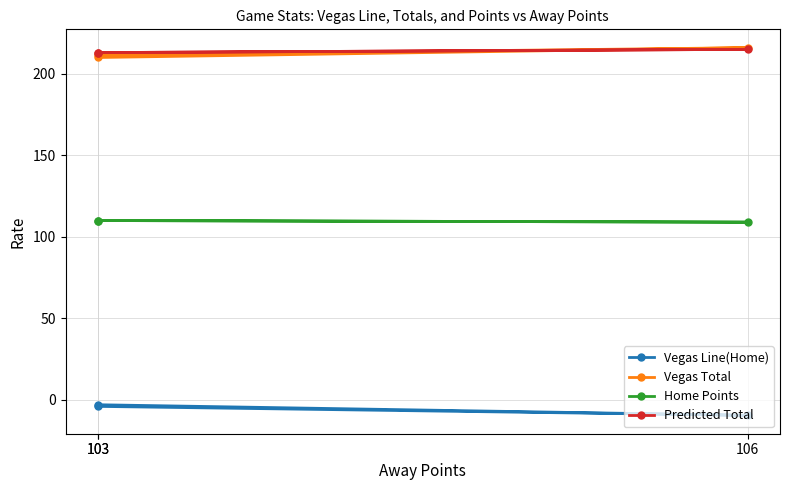

Reading right to left, list all the values displayed in this chart.

Vegas Line(Home): 103=-4.0	106=-9.5	103=-3.0
Vegas Total: 103=211.5	106=216.0	103=210.0
Home Points: 103=110.0	106=109.0	103=110.0
Predicted Total: 103=213.0	106=215.0	103=213.0